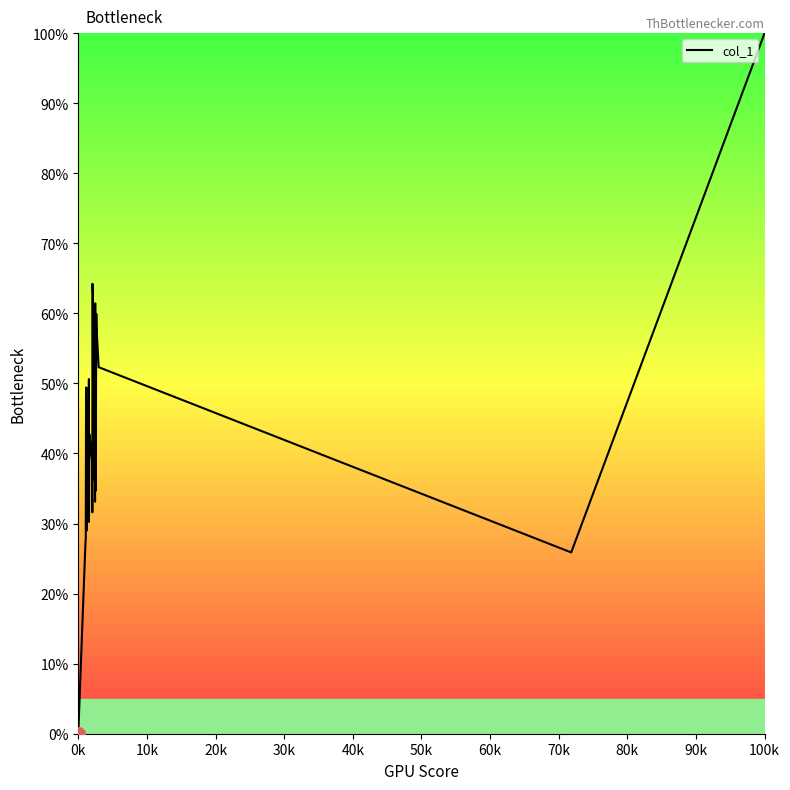

What is the maximum value shown in the chart?

100.0